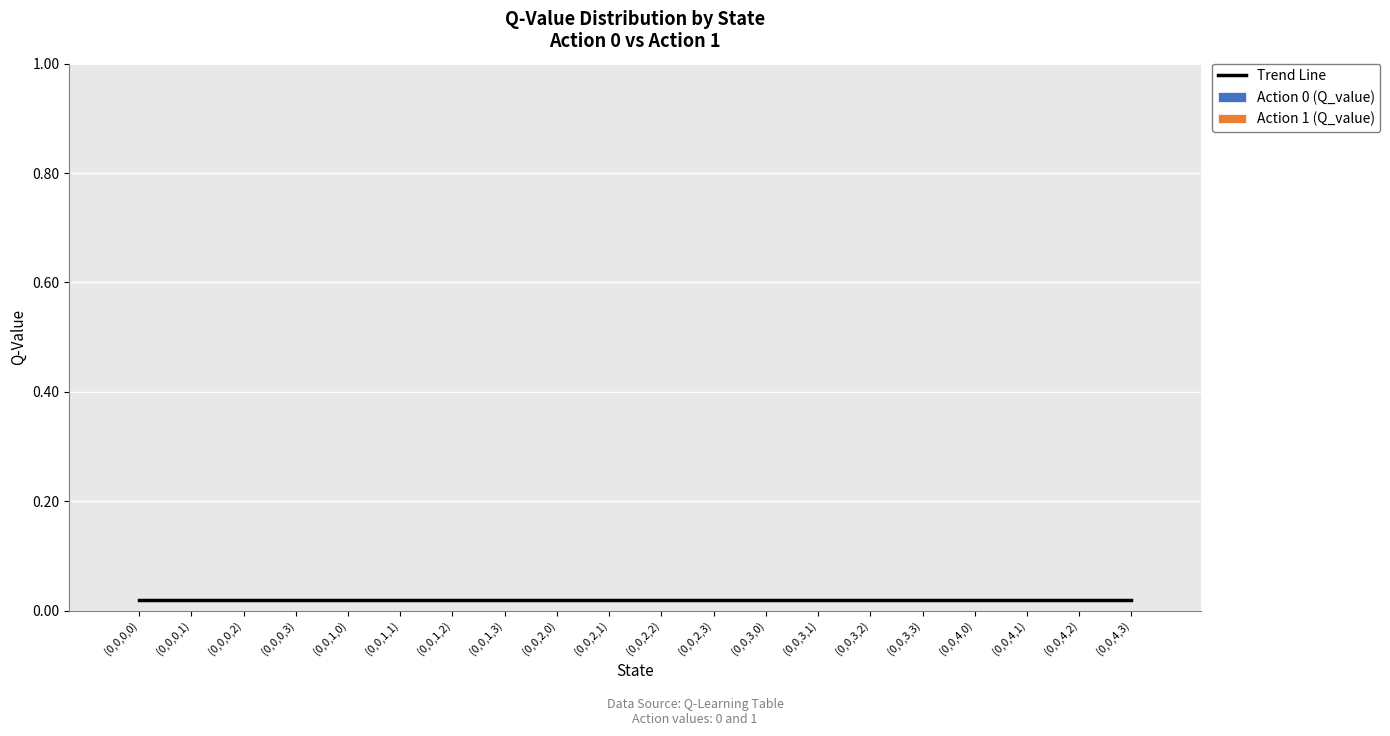

Which category has the lowest value across all series?

(0,0,0,0)